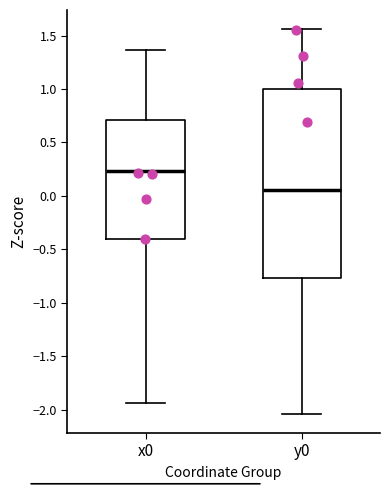

Where is the upper edge of the box for x0 on the y-axis? The values are not printed on the chart, so give them approximately, as read against the axis.

0.70